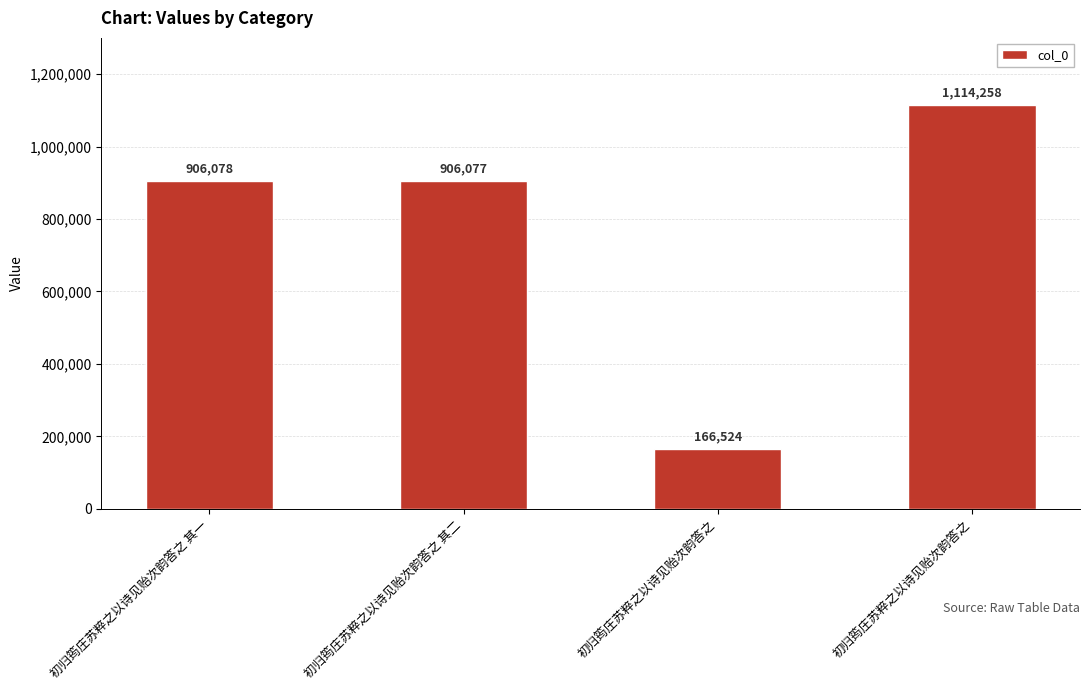

What is the label of the 3rd bar from the left?

初归筠庄苏粹之以诗见贻次韵答之